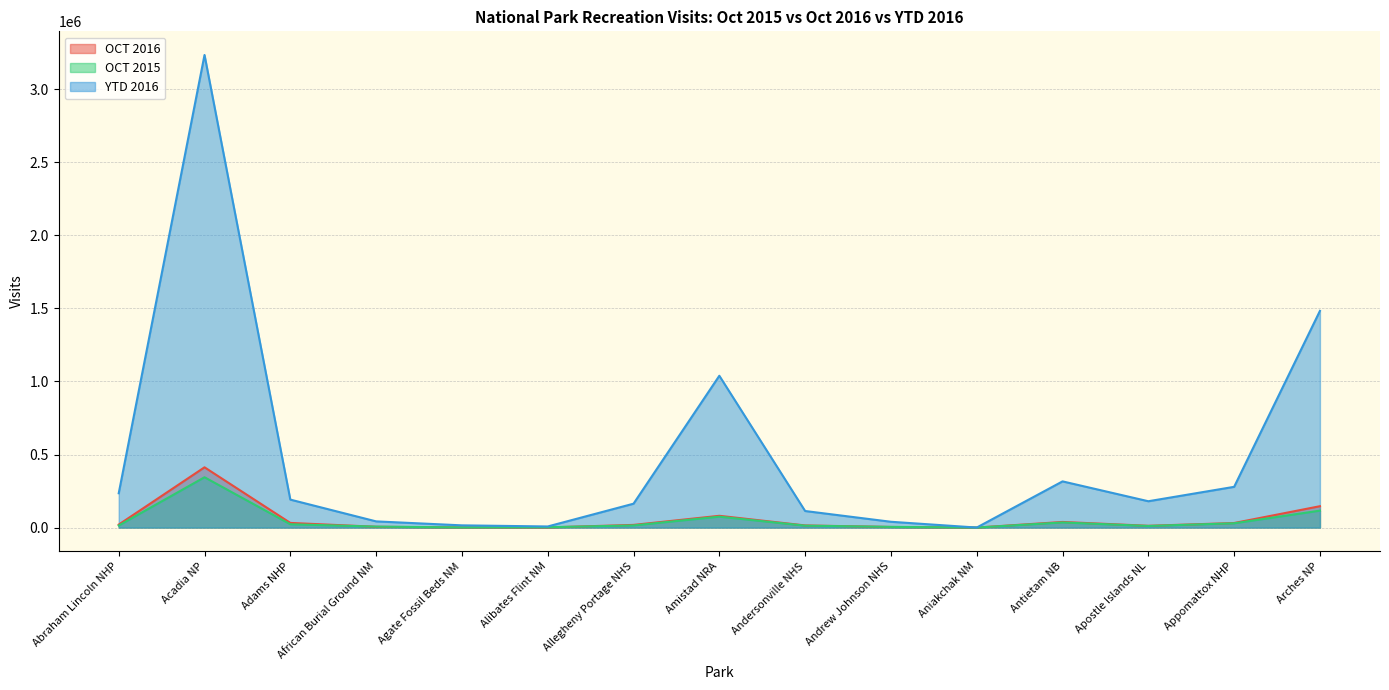

True or false: OCT 2016 has more than 2 points higher than both neighbors.

True